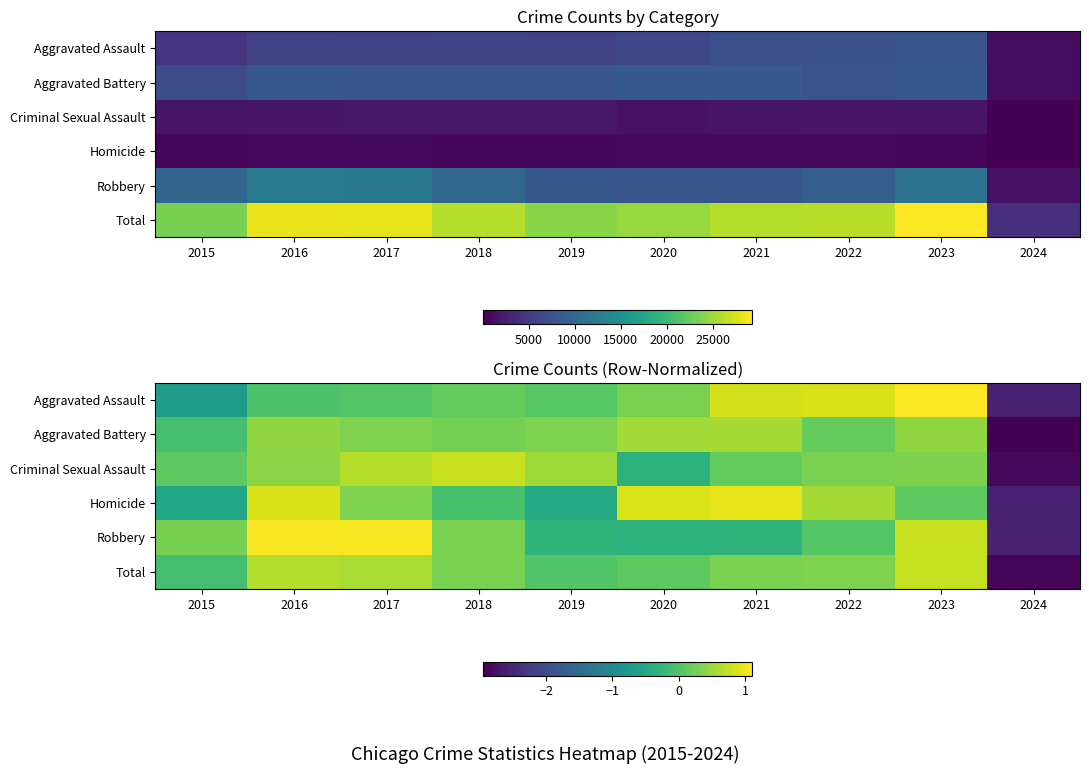

True or false: Homicide has a value of 0.1 at 2023.

False